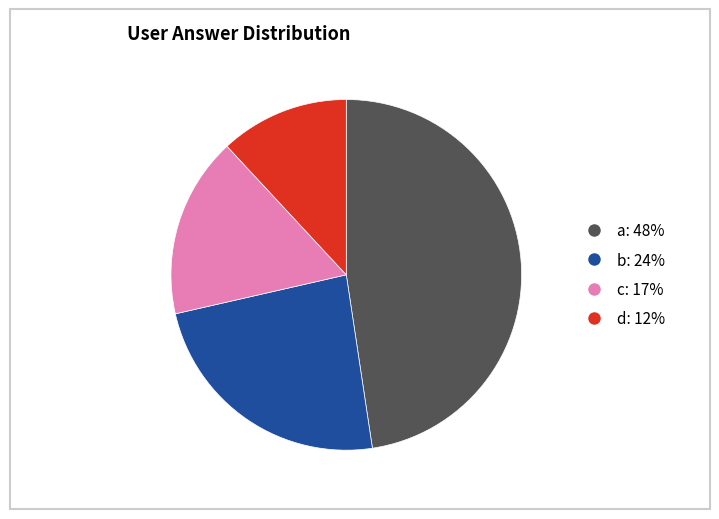

Is there any slice that represents more than half of the pie?

No